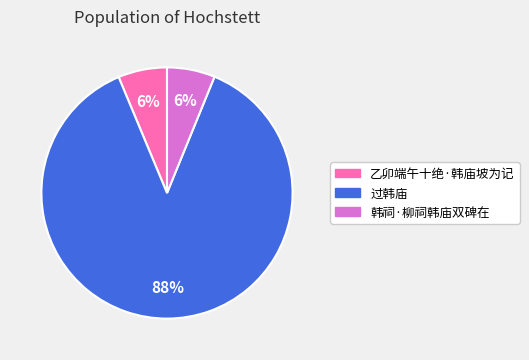

Is it true that 乙卯端午十绝·韩庙坡为记 is 6% of the pie?

True